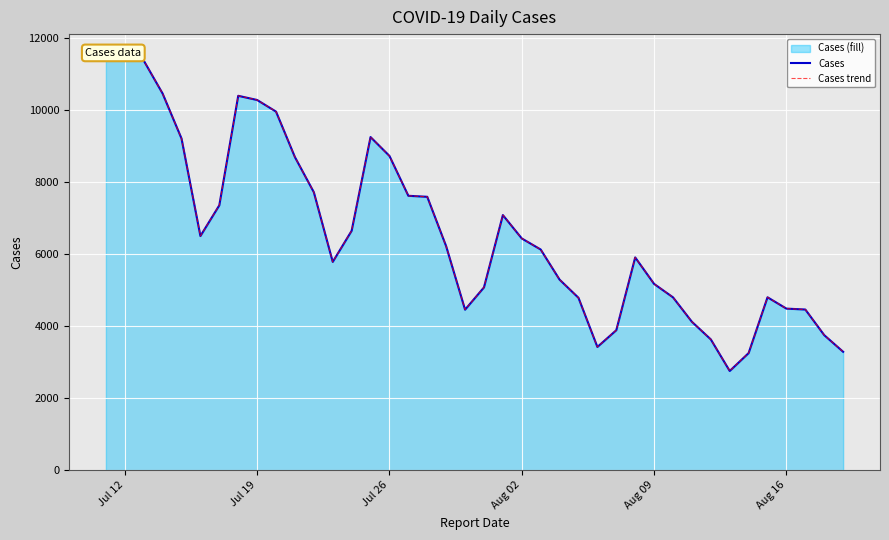

What is the minimum value for Cases trend?

2755